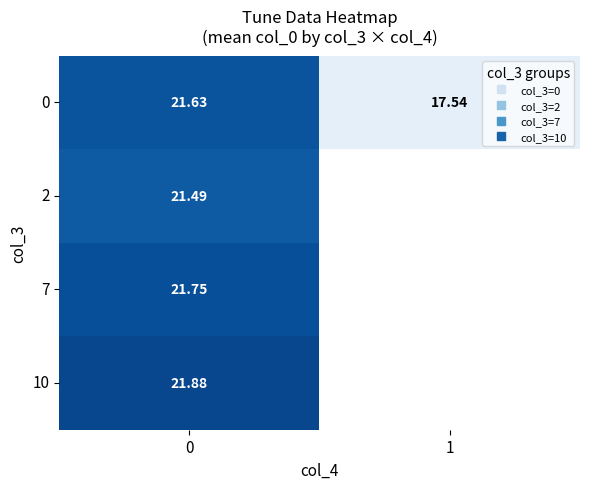

How many values in 2 are above zero?

1